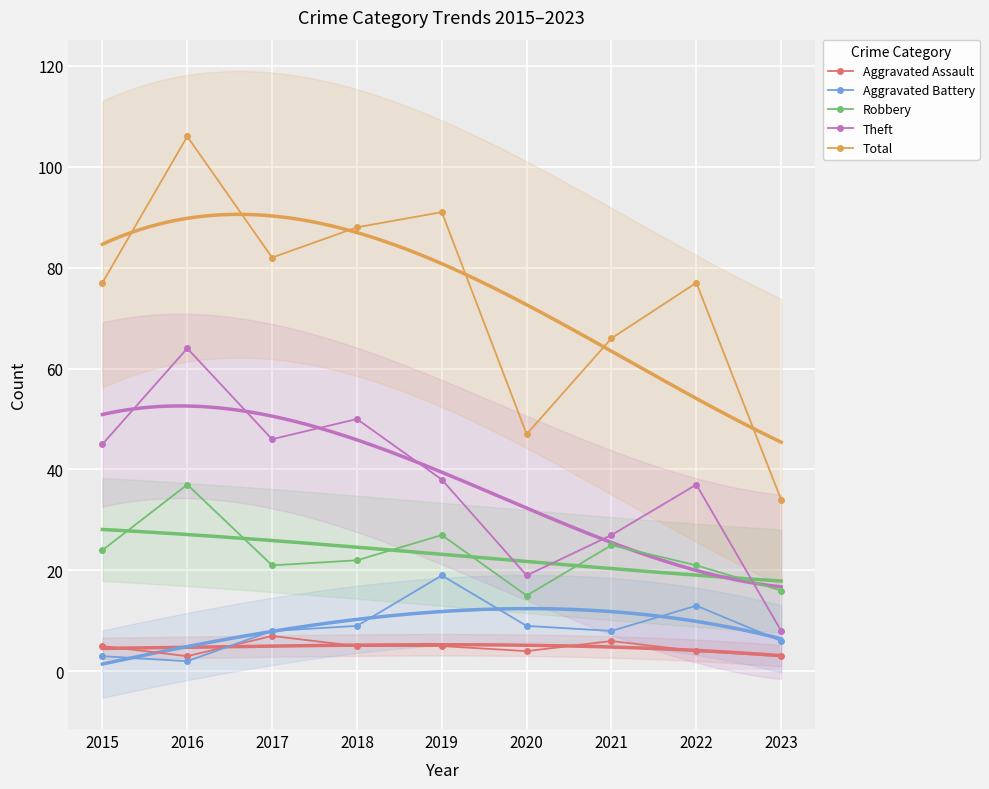

True or false: Aggravated Battery and Total intersect in this chart.

False